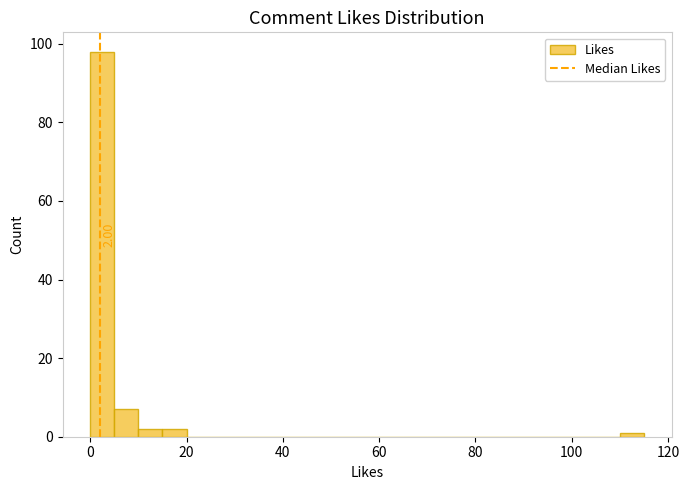

Around what value on the x-axis is the tallest bar? Give the approximate position of its centre, as read against the axis.

2